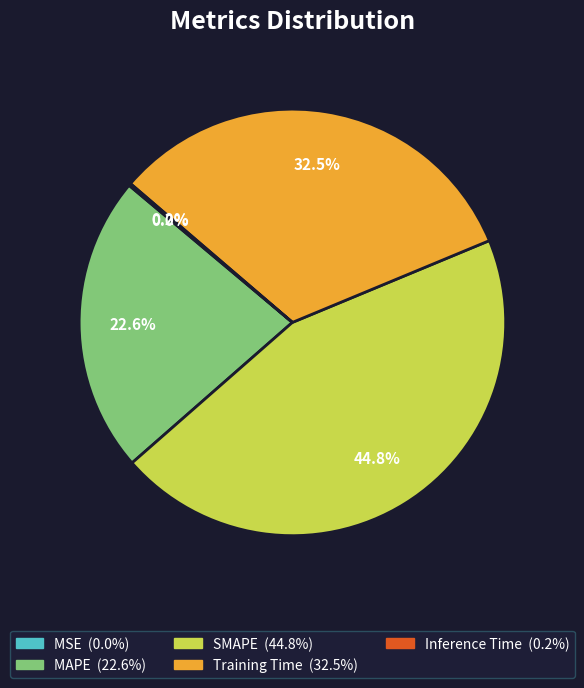

Which slice is the largest?

SMAPE